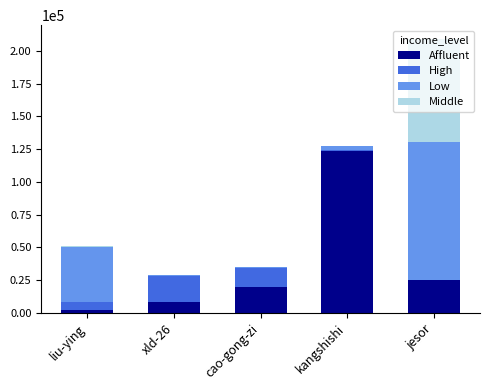

At which category is the sum across all series the highest?

jesor